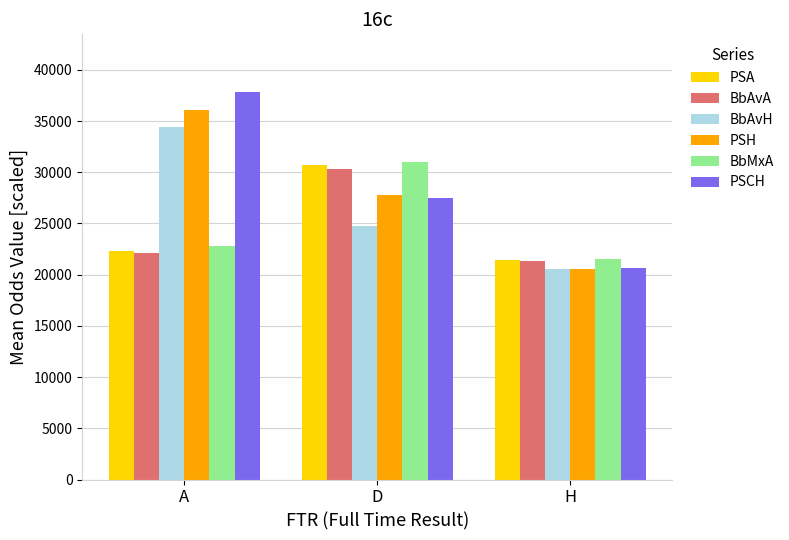

Between D and H, which series saw the biggest shift?

BbMxA